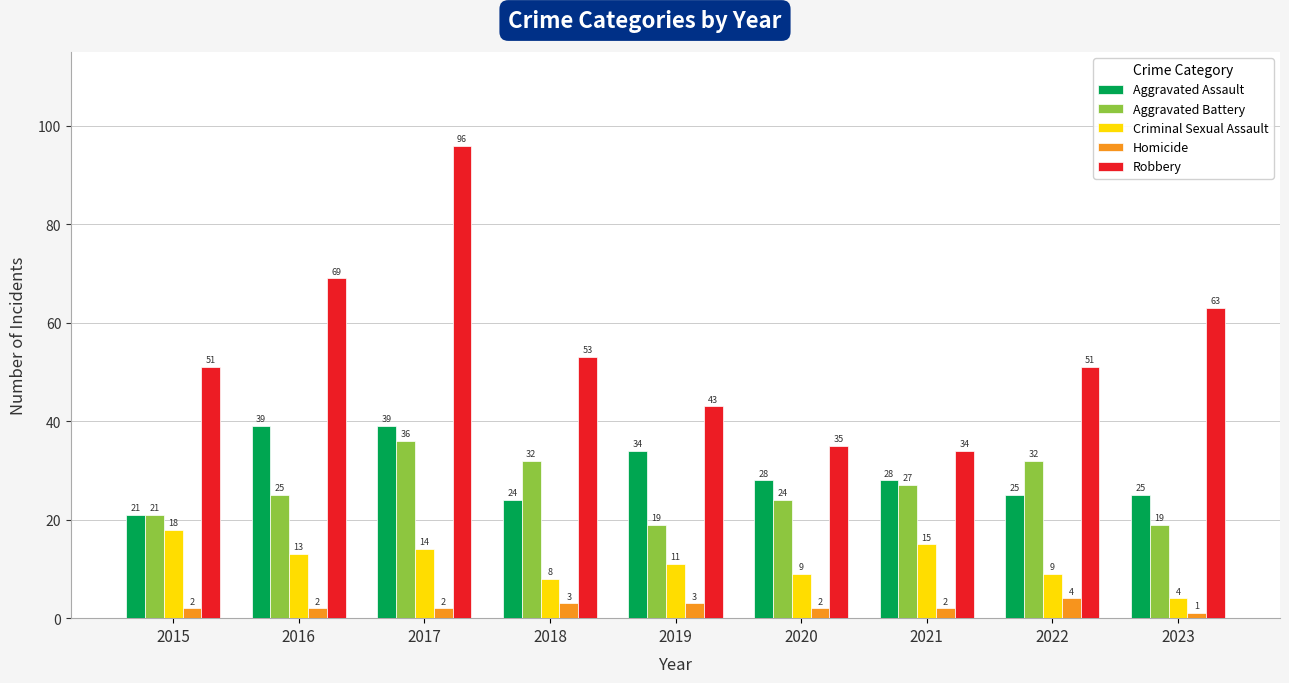

Is it true that Robbery equals 29 at 2018?

False